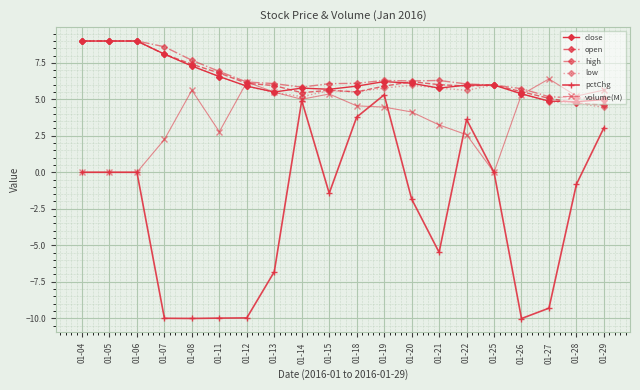

True or false: pctChg has more than 2 interior local peaks.

True